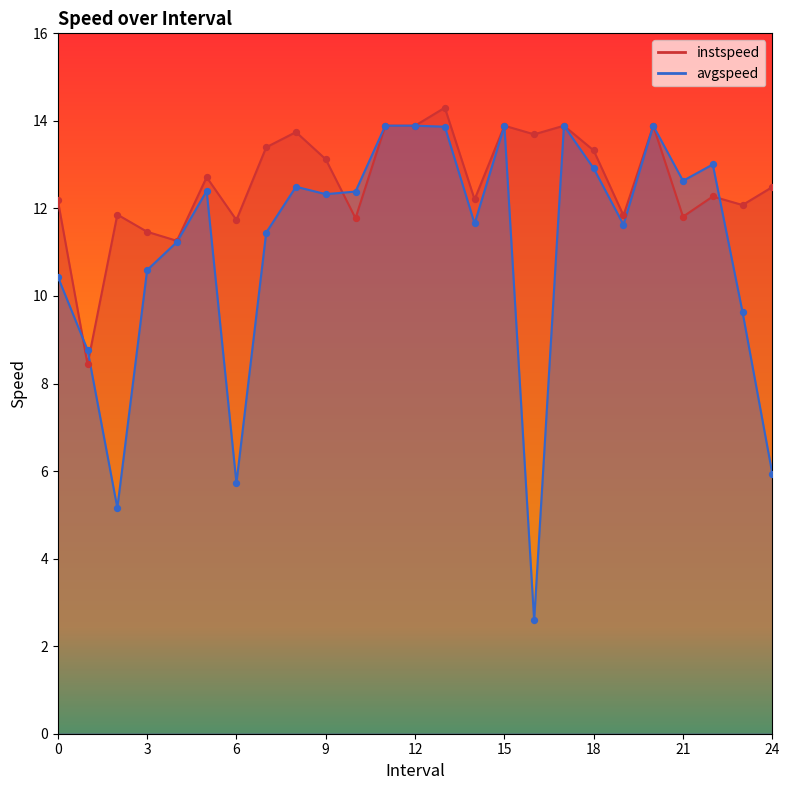

At which category is the sum across all series the highest?

13.0